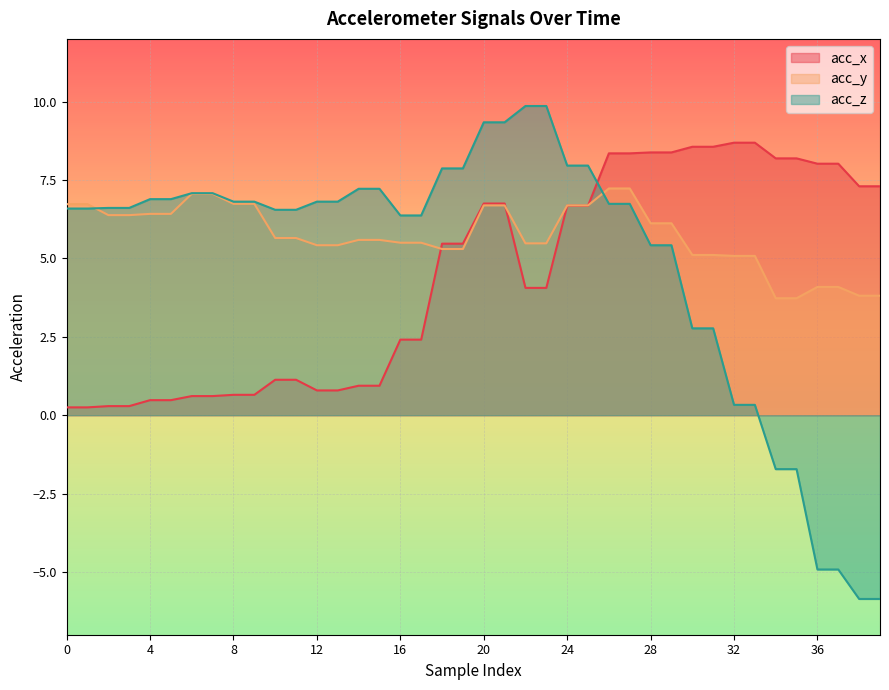

How many lines are shown in the chart?

3